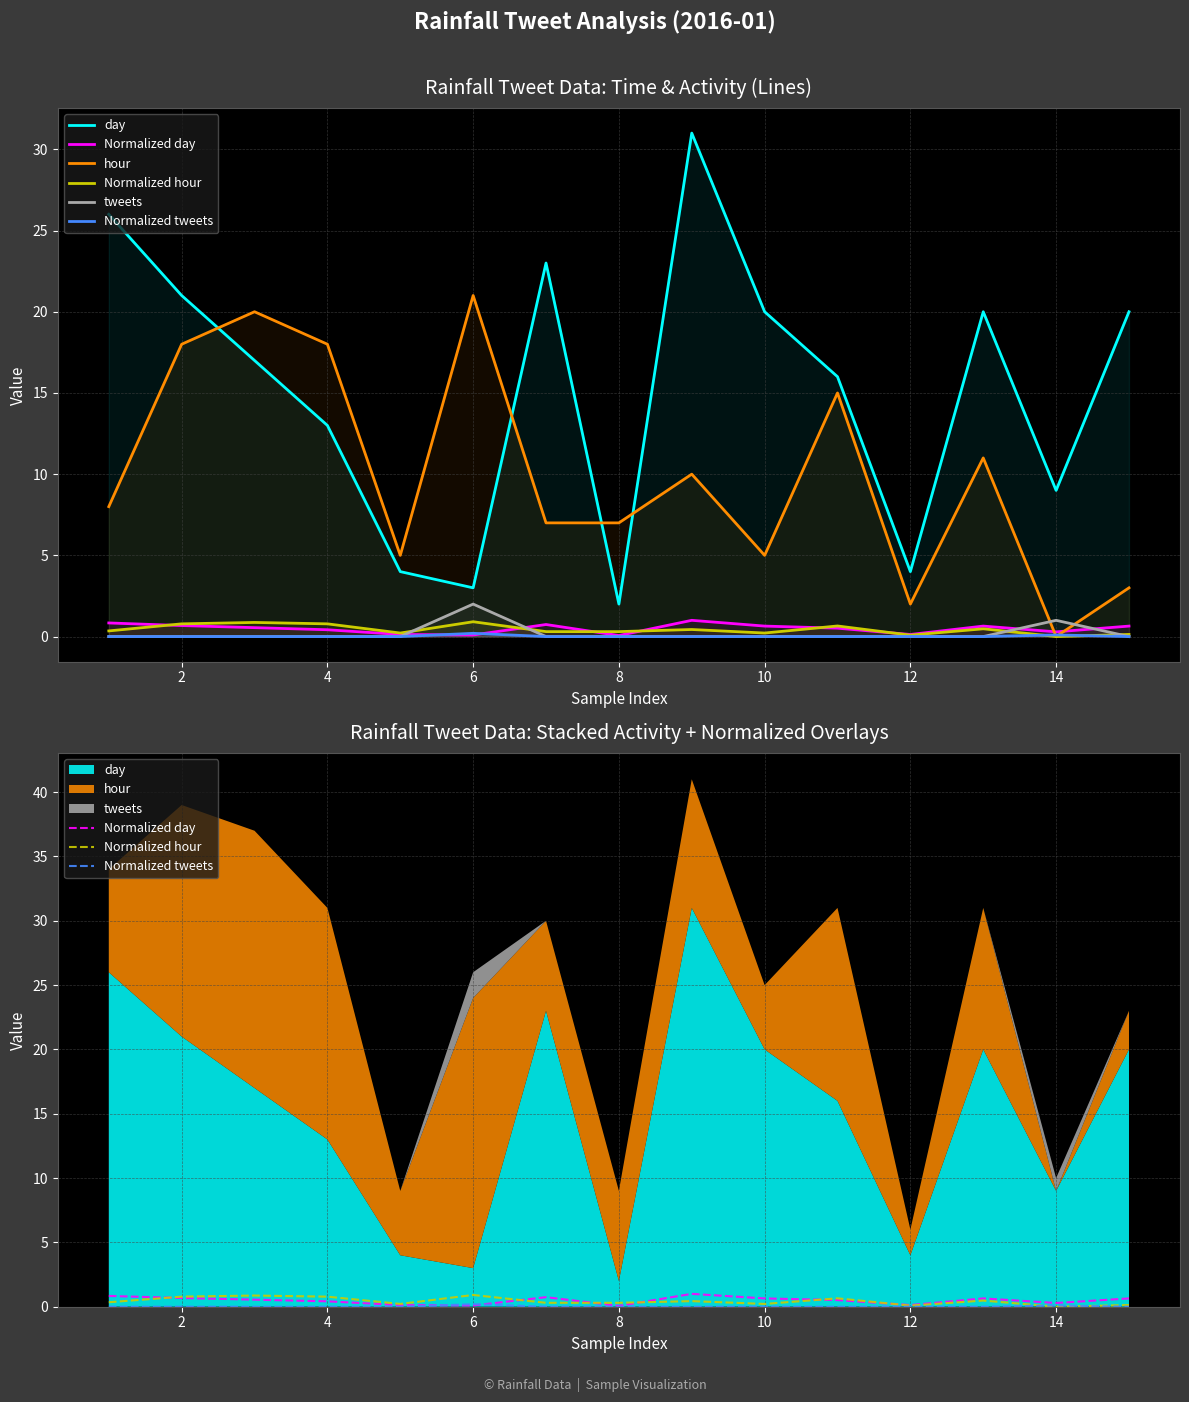

Count the tweets values in the range 0 to 1.

14